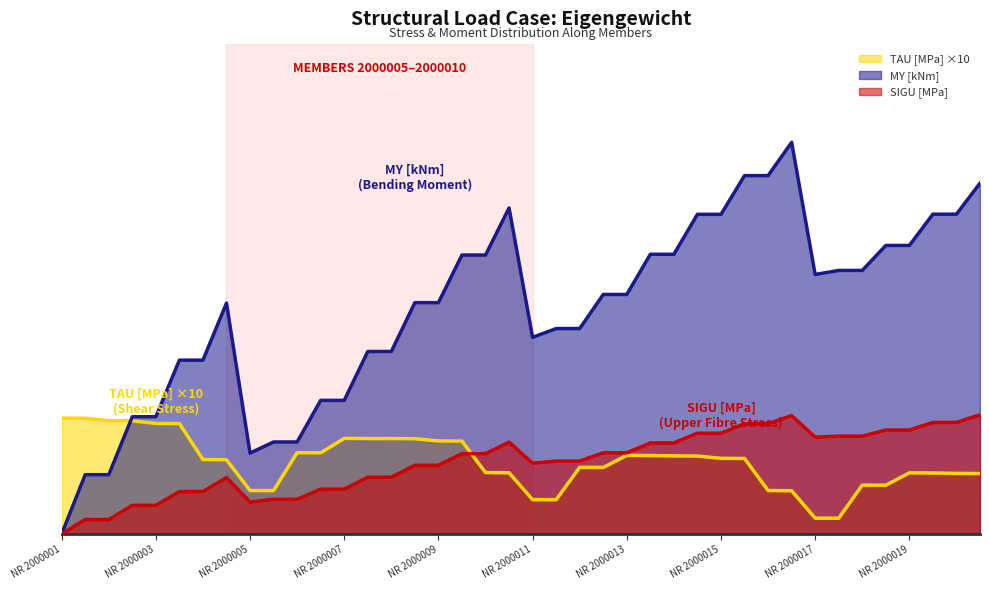

True or false: TAU [MPa] has more than 2 points higher than both neighbors.

True